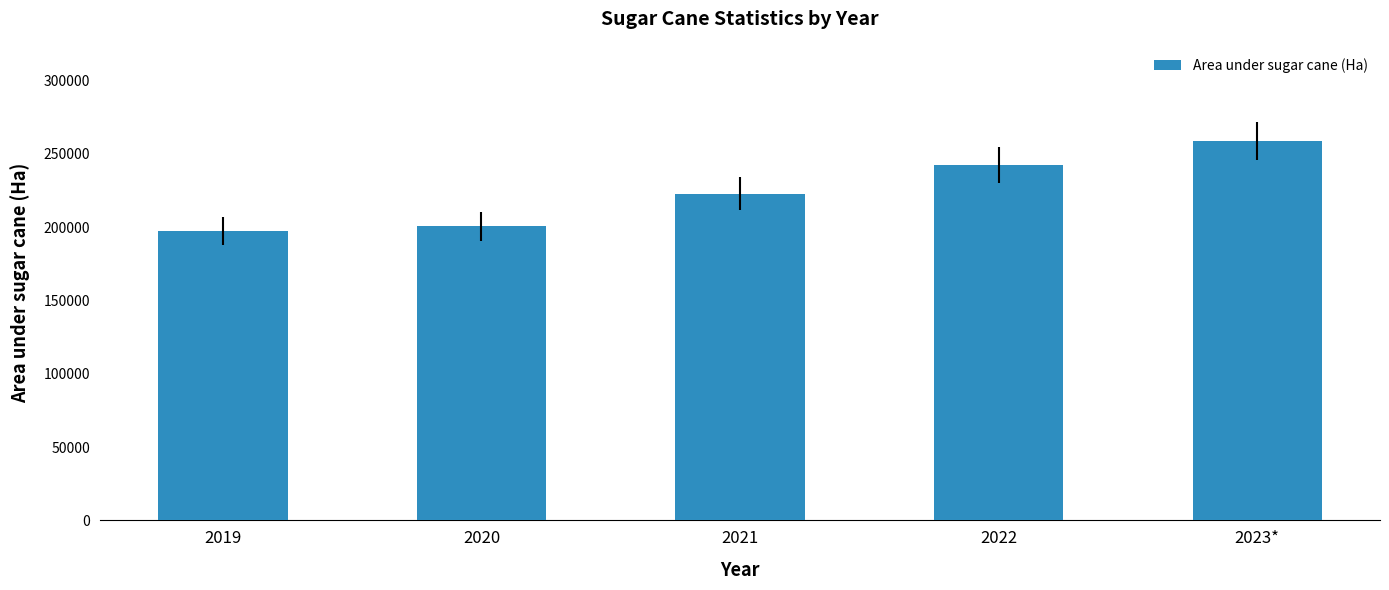

List the labels in order of value, smallest first.

2019, 2020, 2021, 2022, 2023*